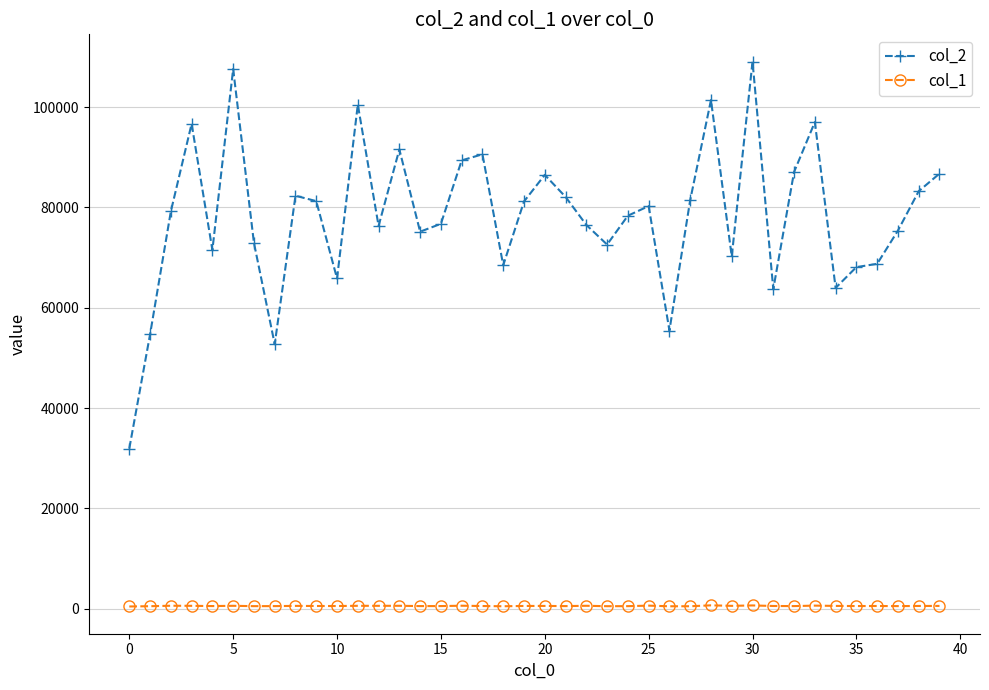

True or false: col_1 has more than 2 interior local peaks.

True